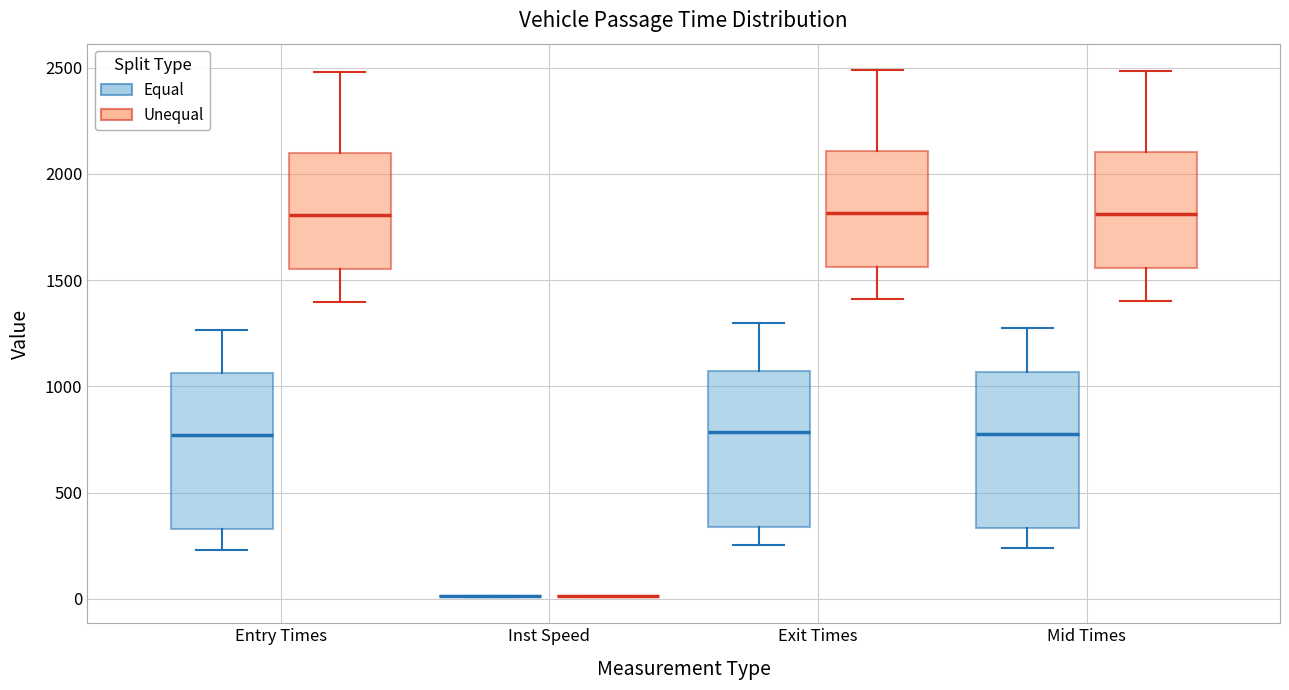

Reading left to right, transcribe this box plot: for each box, give where its median line is, the range the box spans, and where its two whiskers end, as read against the y-axis. The values are not printed on the chart, so give them approximately, as read against the axis.

Entry Times (Equal): median 750, box 350 to 1050, whiskers 250 to 1250
Entry Times (Unequal): median 1800, box 1550 to 2100, whiskers 1400 to 2500
Inst Speed (Equal): box collapsed to a line at 0, whiskers 0 to 0
Inst Speed (Unequal): box collapsed to a line at 0, whiskers 0 to 0
Exit Times (Equal): median 800, box 350 to 1050, whiskers 250 to 1300
Exit Times (Unequal): median 1800, box 1550 to 2100, whiskers 1400 to 2500
Mid Times (Equal): median 750, box 350 to 1050, whiskers 250 to 1250
Mid Times (Unequal): median 1800, box 1550 to 2100, whiskers 1400 to 2500